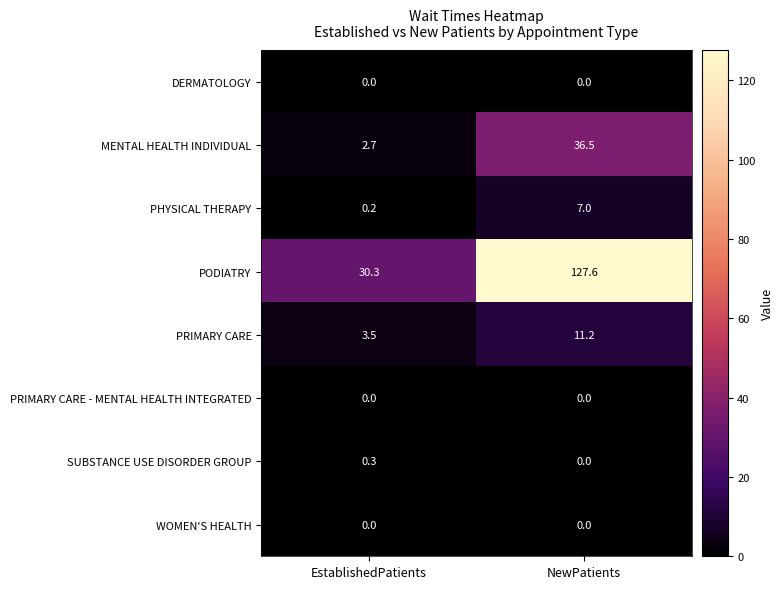

Which label corresponds to the largest value in the chart?

NewPatients